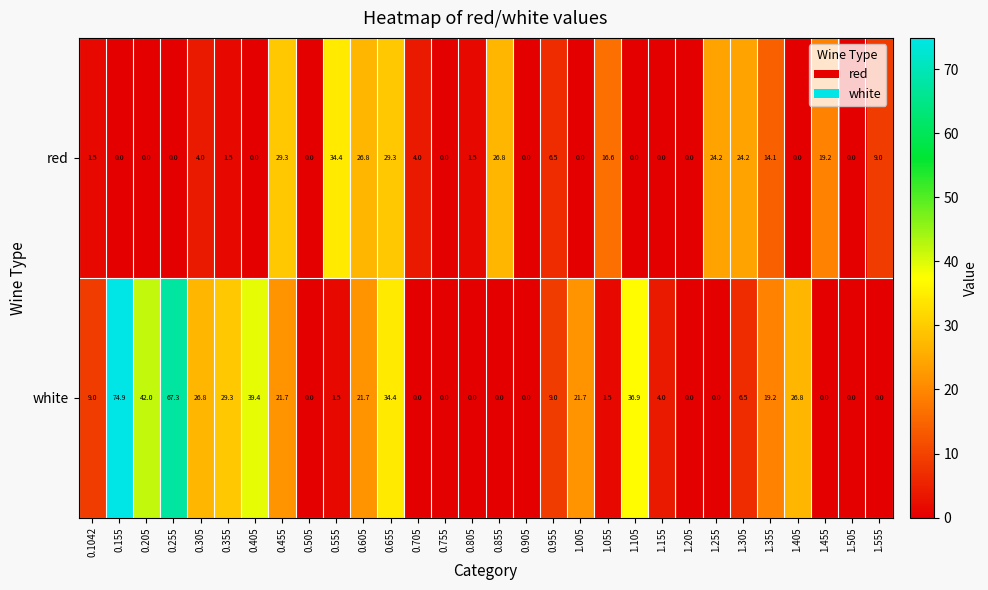

True or false: red has a value of 26.8 at 0.605.

True